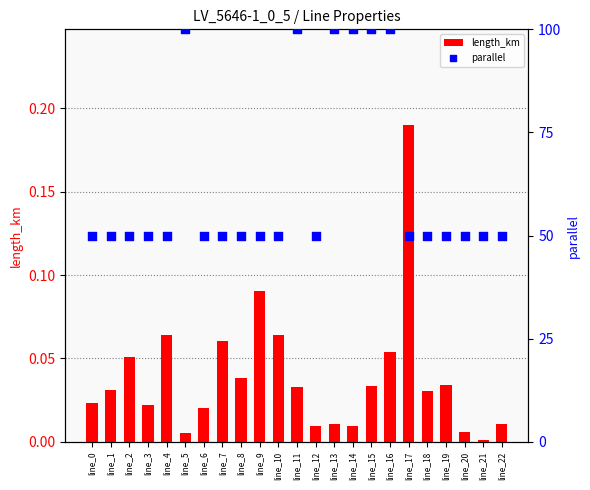

What are all the series names shown in the legend?

length_km, parallel